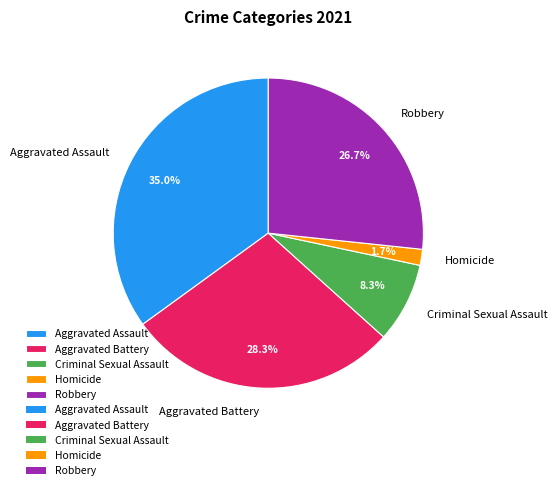

To the nearest percent, what is the difference between the largest and smallest slice percentages?

33%